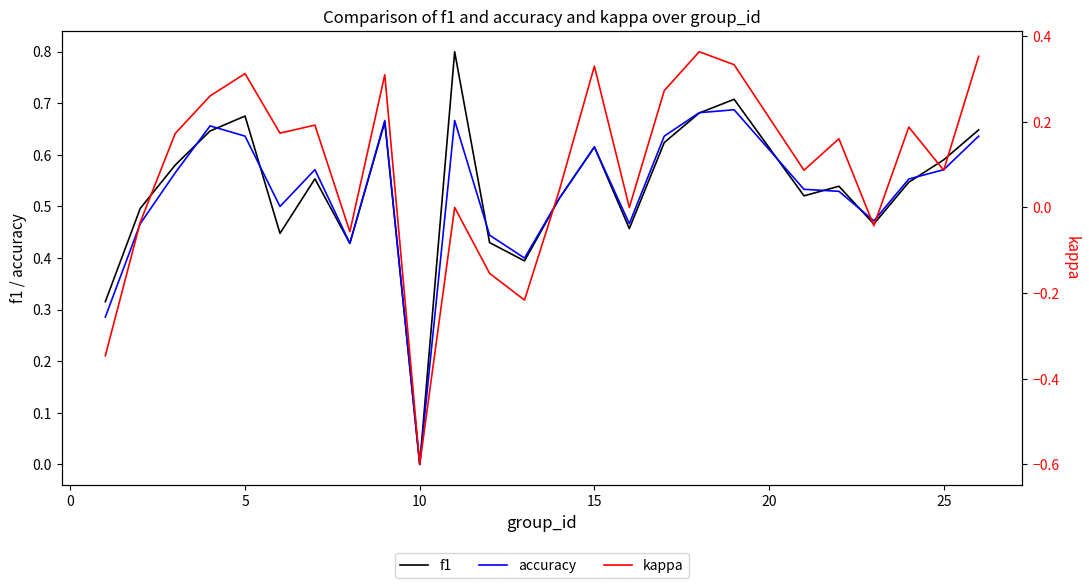

At which label does accuracy reach its minimum?

10